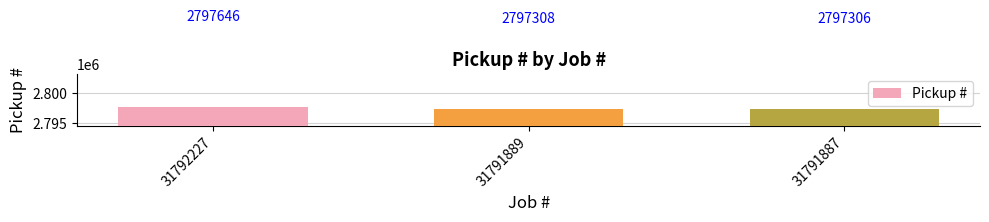

Reading right to left, transcribe all the data shown in this chart.

31791887=2797306	31791889=2797308	31792227=2797646